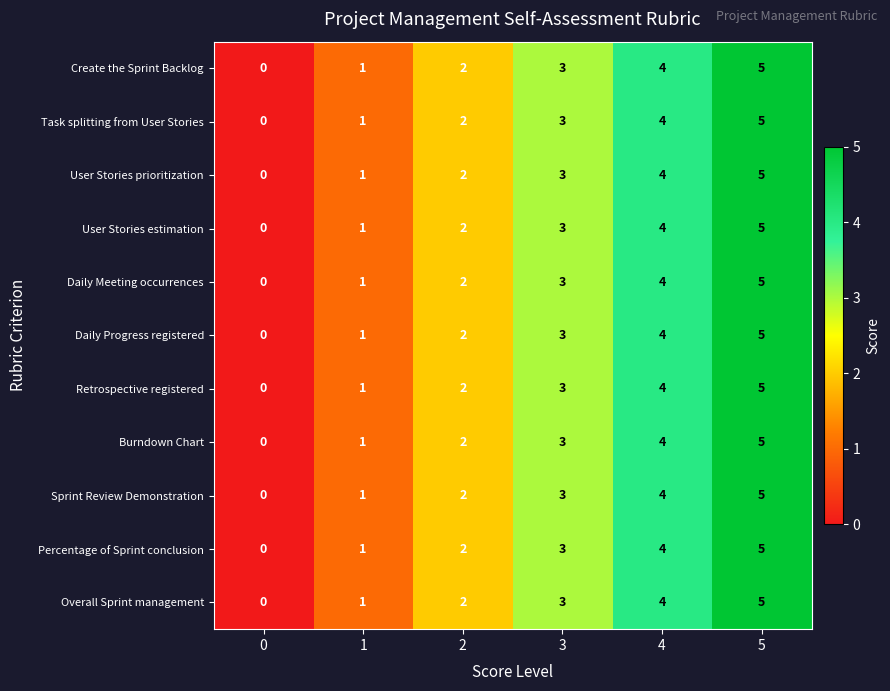

Count the number of data series in this chart.

11